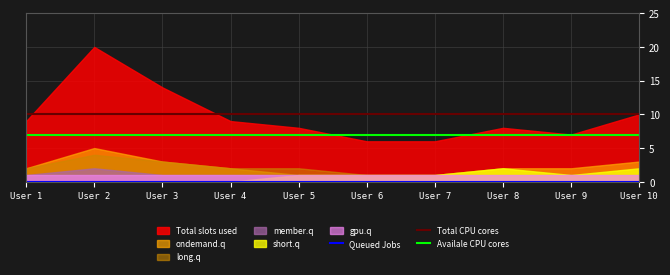

True or false: Total CPU cores has a value of 17 at User 6.

False